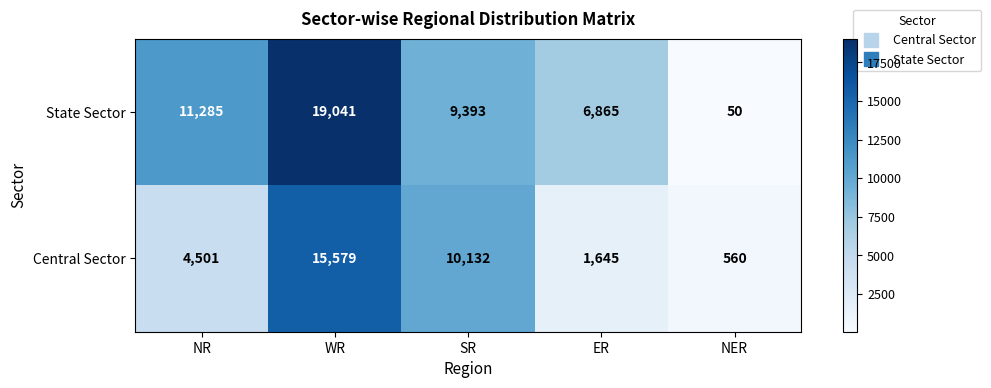

What is the sum of the Central Sector values at NER and NR?

5061